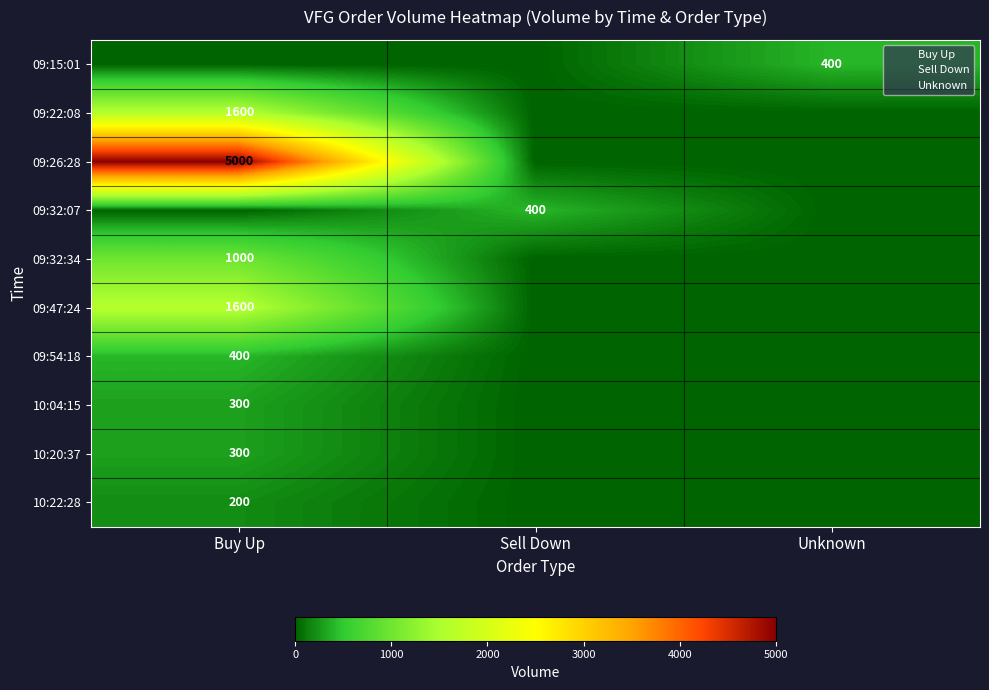

Is the value of 10:22:28 at Sell Down greater than the value of 09:32:07 at Sell Down?

No